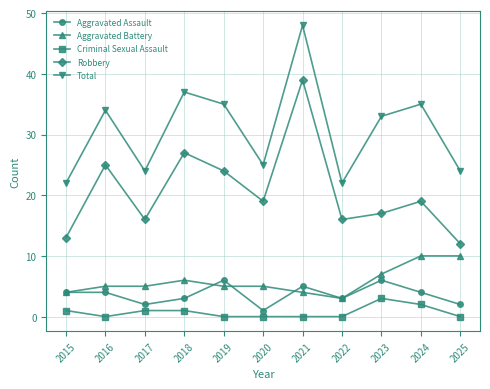

Is it true that Aggravated Battery equals 3 at 2019?

False